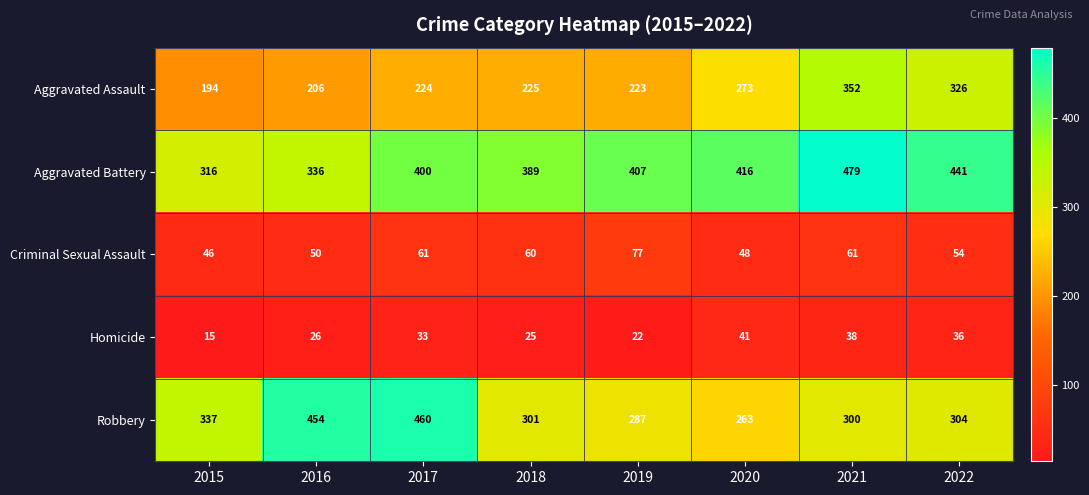

What is the total value across all series at 2018?

1000